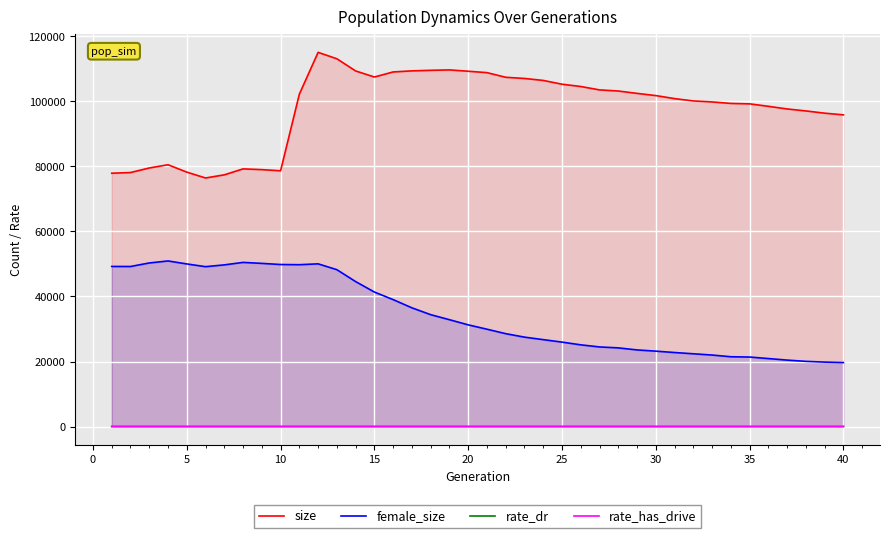

What is the minimum value for female_size?

19672.0